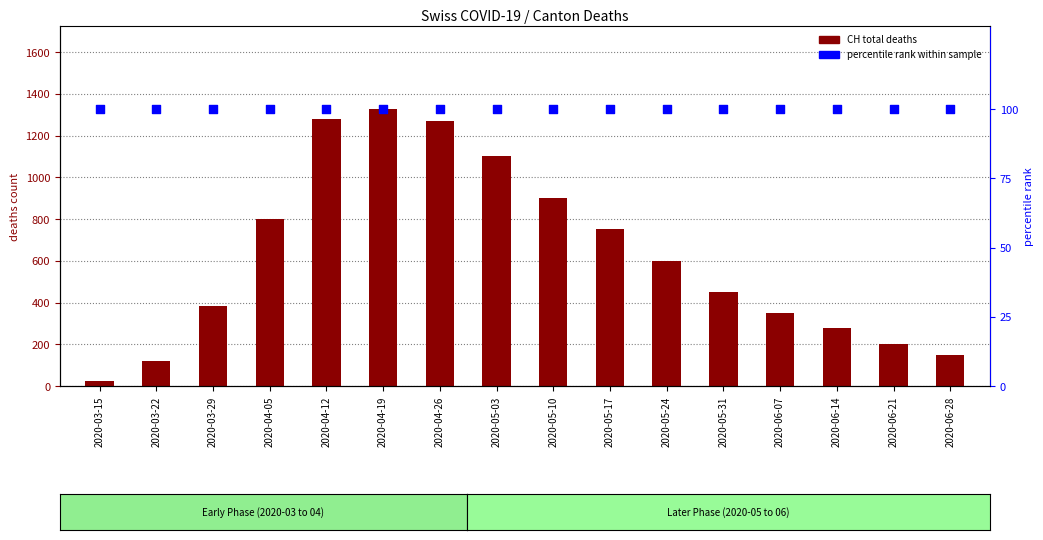

Which series reaches the minimum Y coordinate?

CH (total deaths)